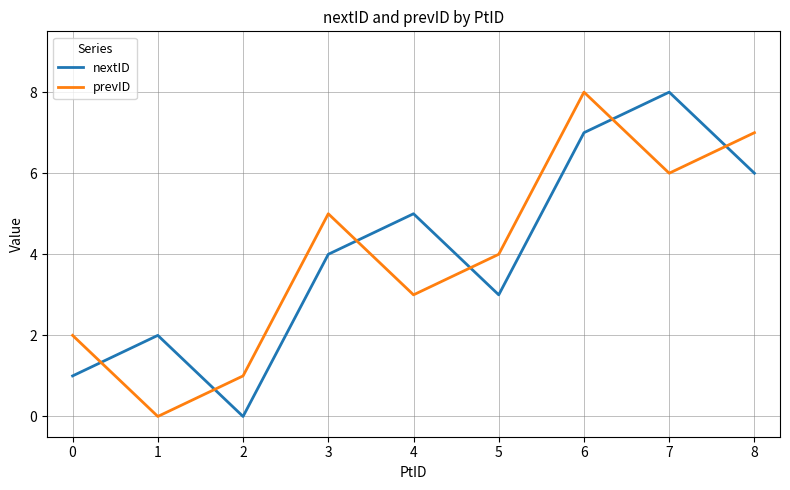

Reading left to right, transcribe all the data shown in this chart.

nextID: 0=1	1=2	2=0	3=4	4=5	5=3	6=7	7=8	8=6
prevID: 0=2	1=0	2=1	3=5	4=3	5=4	6=8	7=6	8=7